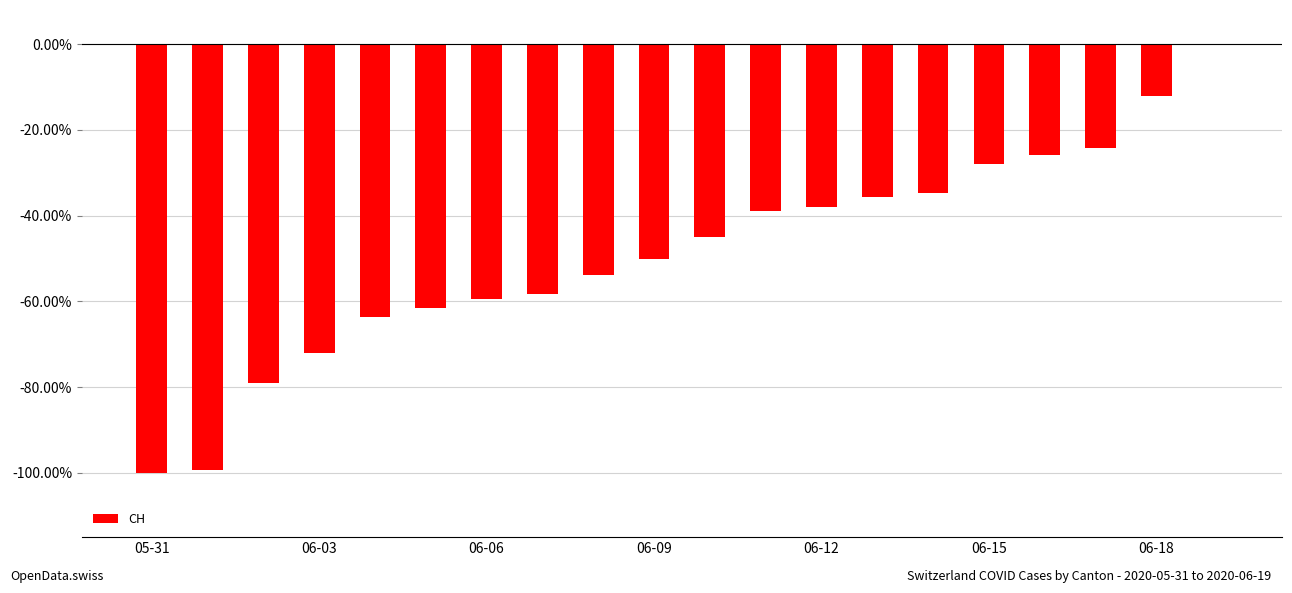

What is the sum of all values?

-979.7